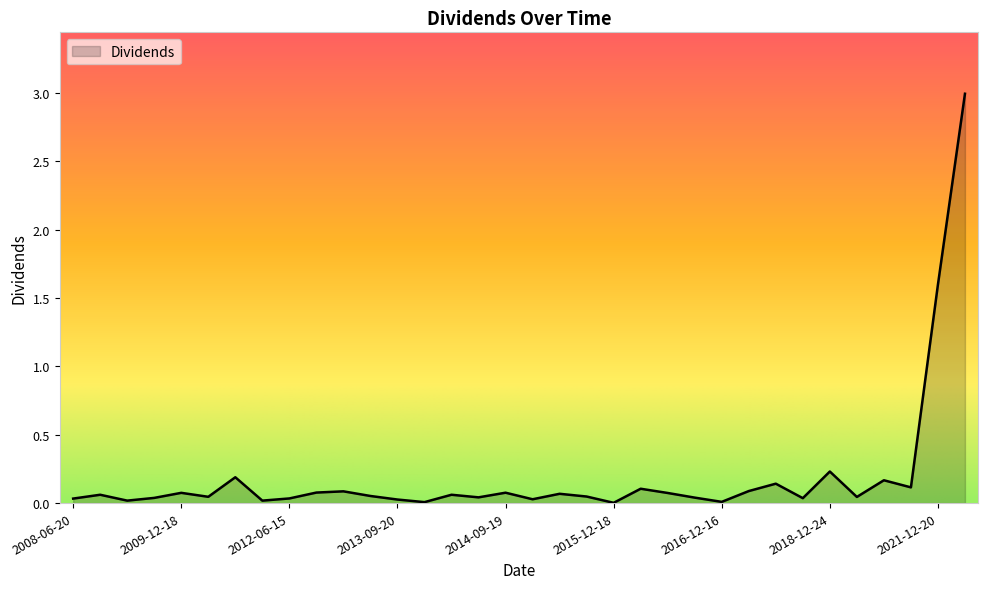

What is the difference between the maximum and minimum values?

3.0